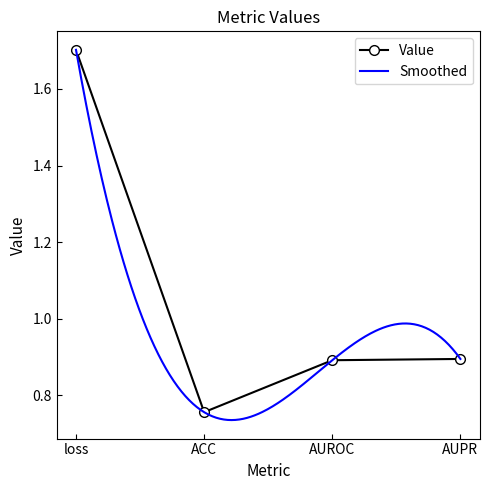

What is the ratio of the value at AUPR to the value at loss?

0.5